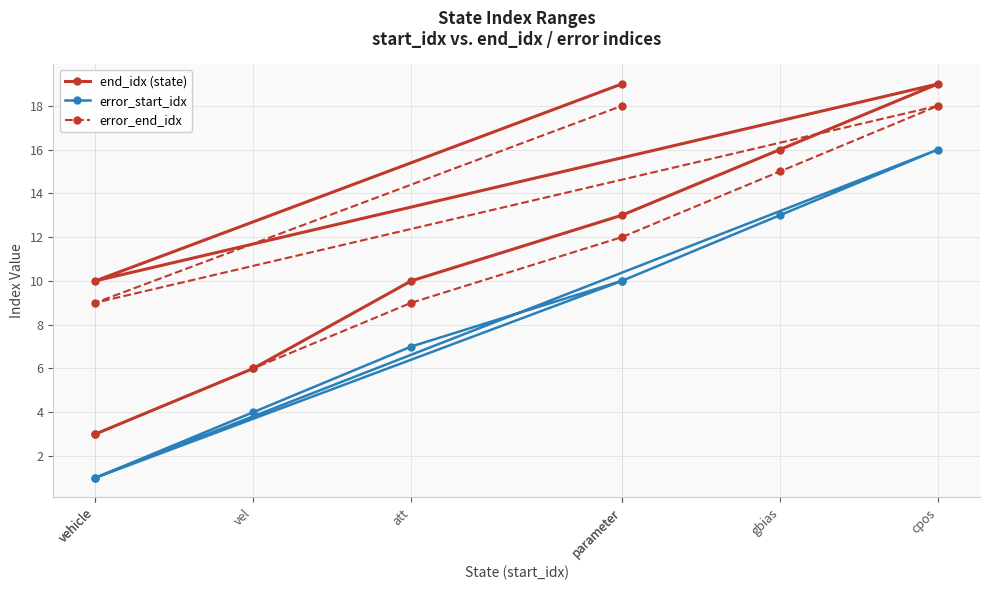

Is the value of error_start_idx at att greater than the value of error_end_idx at cpos?

No